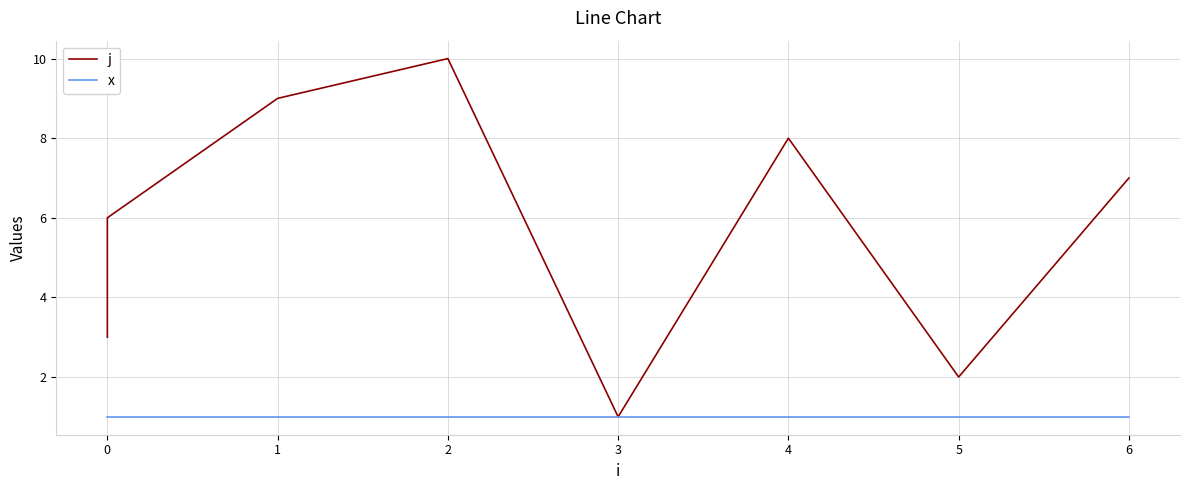

Which series has the largest total across all categories?

j